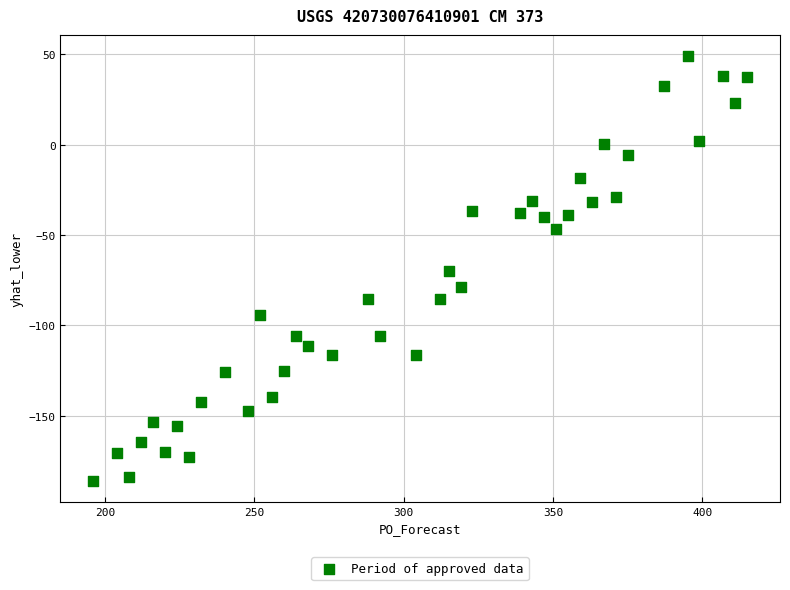

What is the range of X values (max minus min)?

219.0